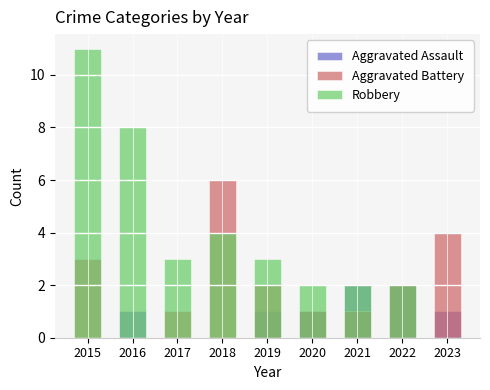

Count the number of categories in the chart.

9